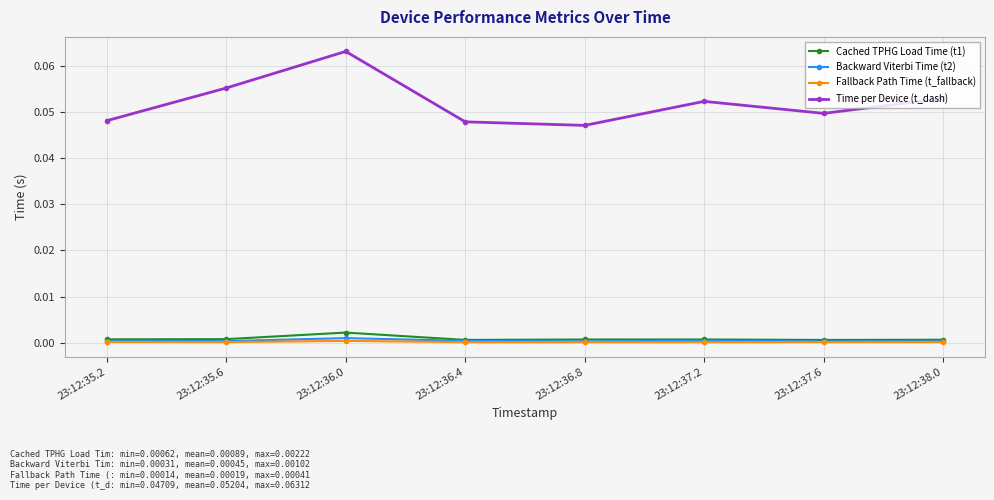

True or false: Backward Viterbi Time (t2) and Time per Device (t_dash) cross at least once.

False